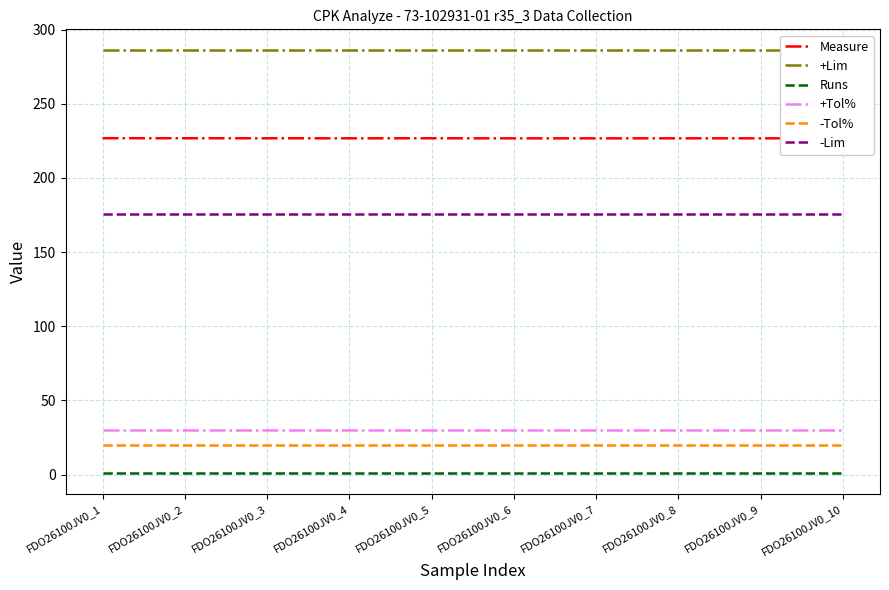

What is the value of the +Lim point at the 3rd from the left?

286.0